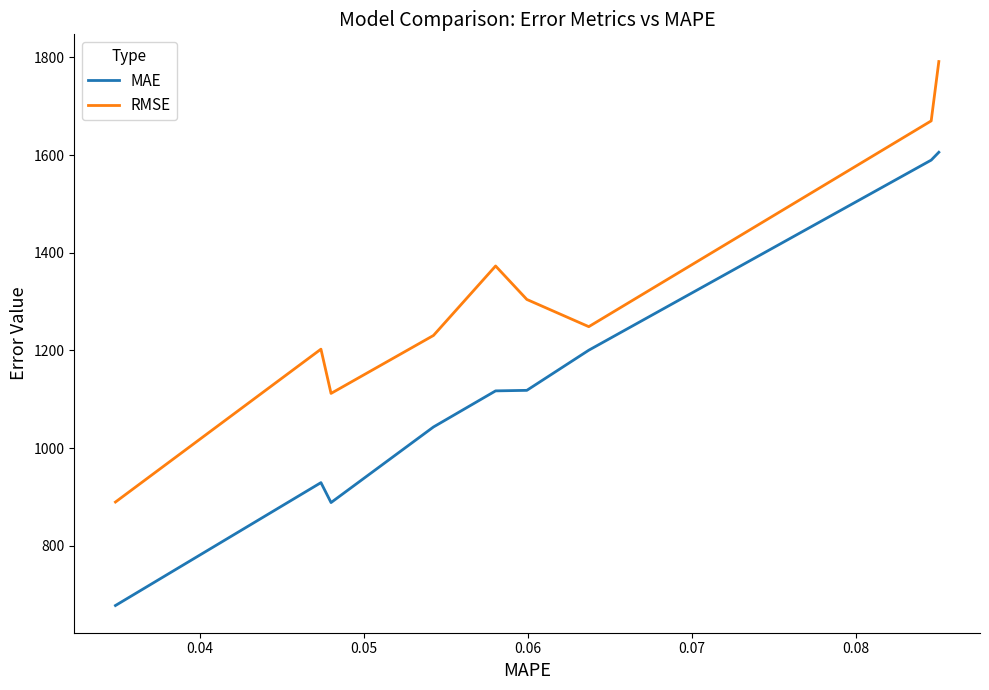

What is the highest value of the MAE series?

1605.7